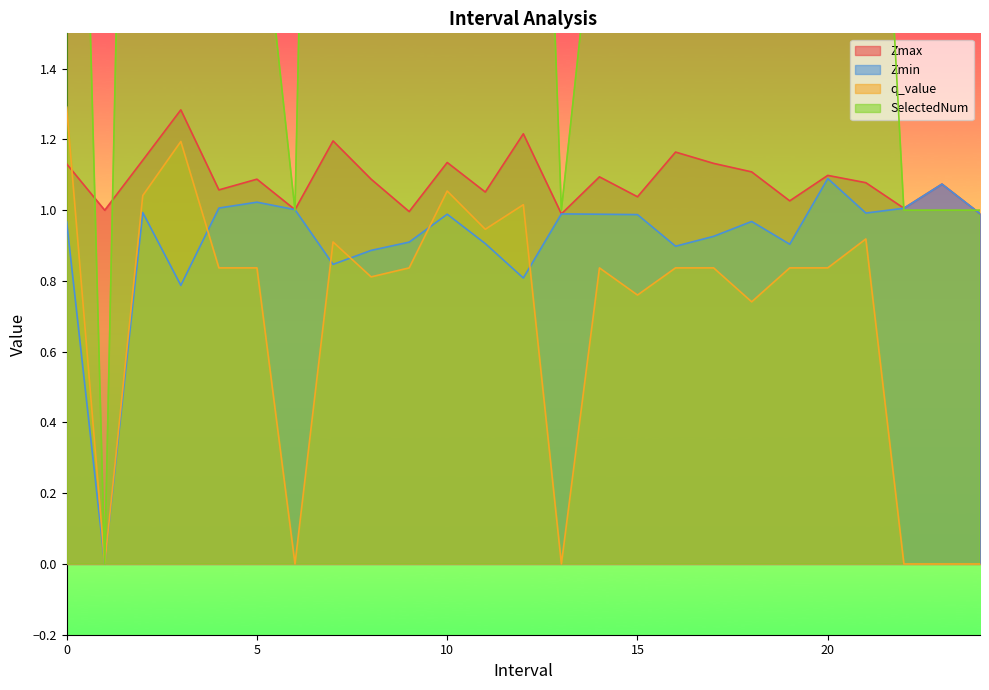

Rank the series by their maximum value, from highest to lowest.

SelectedNum, q_value, Zmax, Zmin